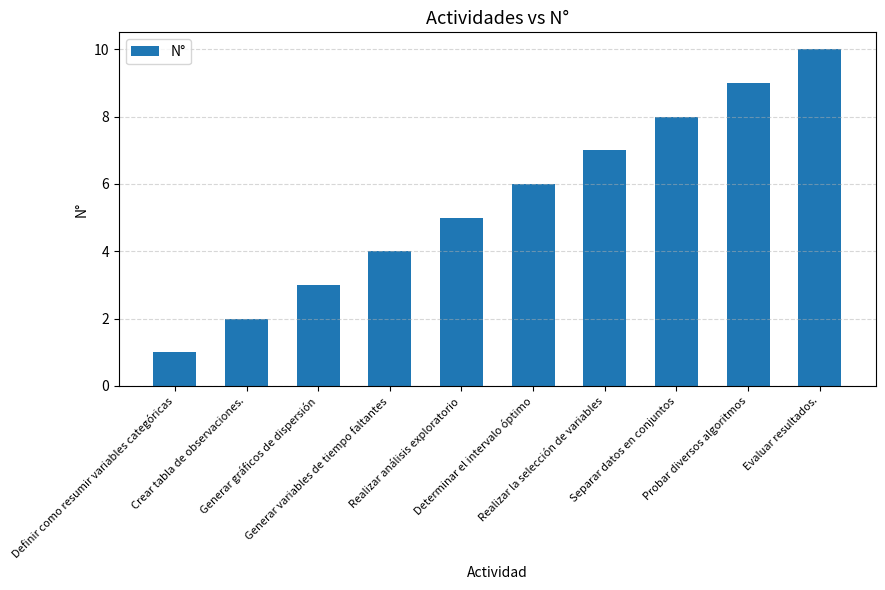

List the labels in order of value, smallest first.

Definir como resumir variables categóricas, Crear tabla de observaciones., Generar gráficos de dispersión, Generar variables de tiempo faltantes, Realizar análisis exploratorio, Determinar el intervalo óptimo, Realizar la selección de variables, Separar datos en conjuntos, Probar diversos algoritmos, Evaluar resultados.